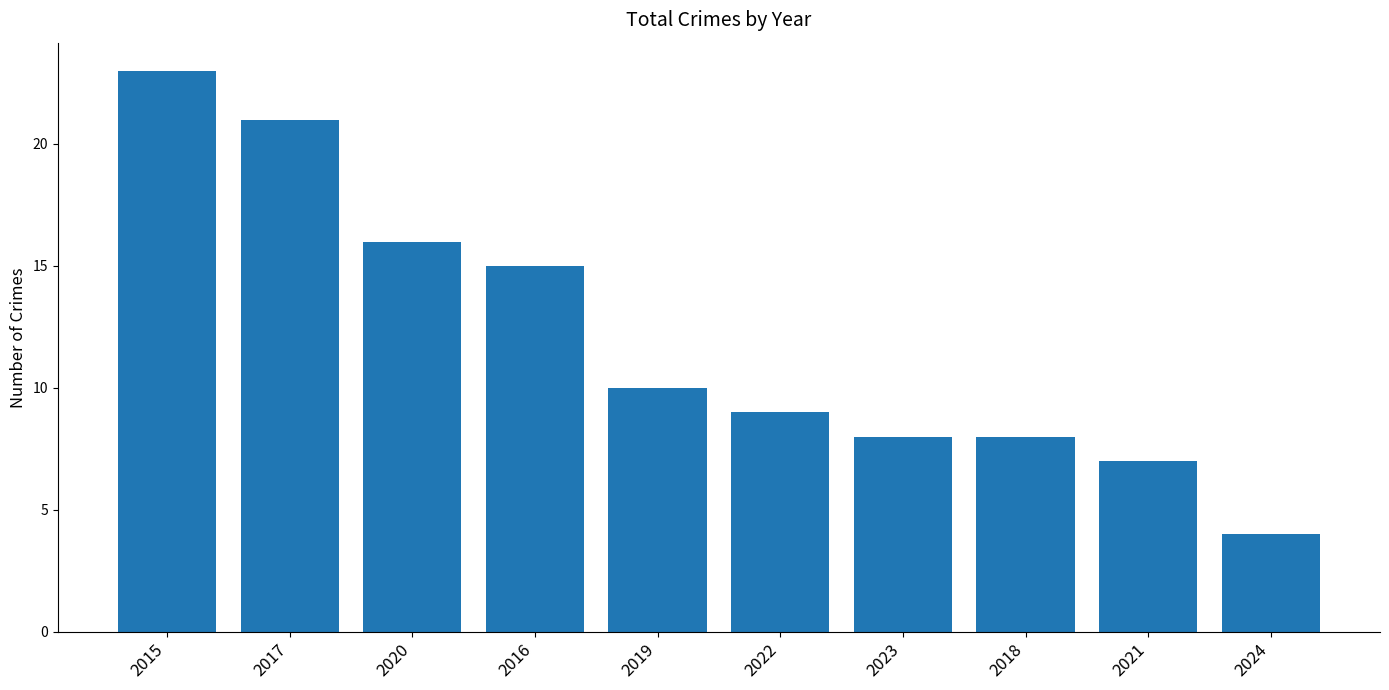

What is the approximate value at 2016, to the nearest 10?

20